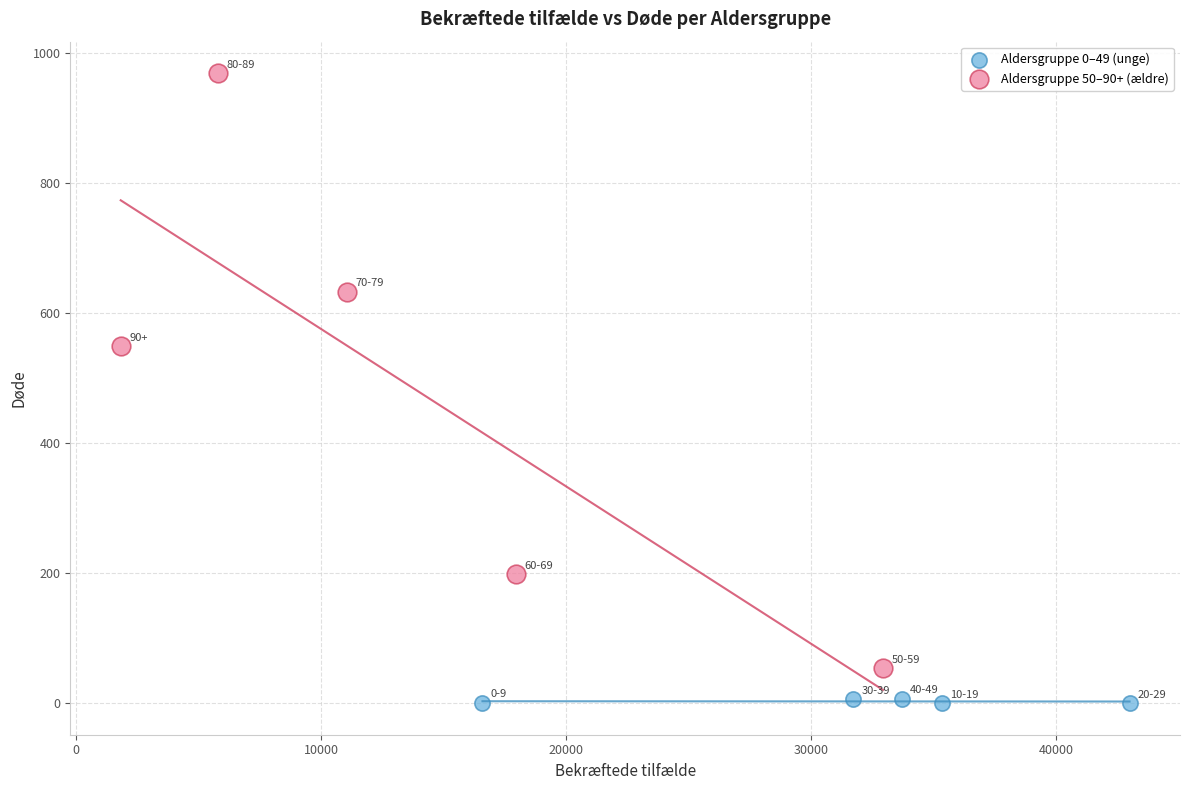

Which series has the widest spread of Y values?

Aldersgruppe 50–90+ (ældre)